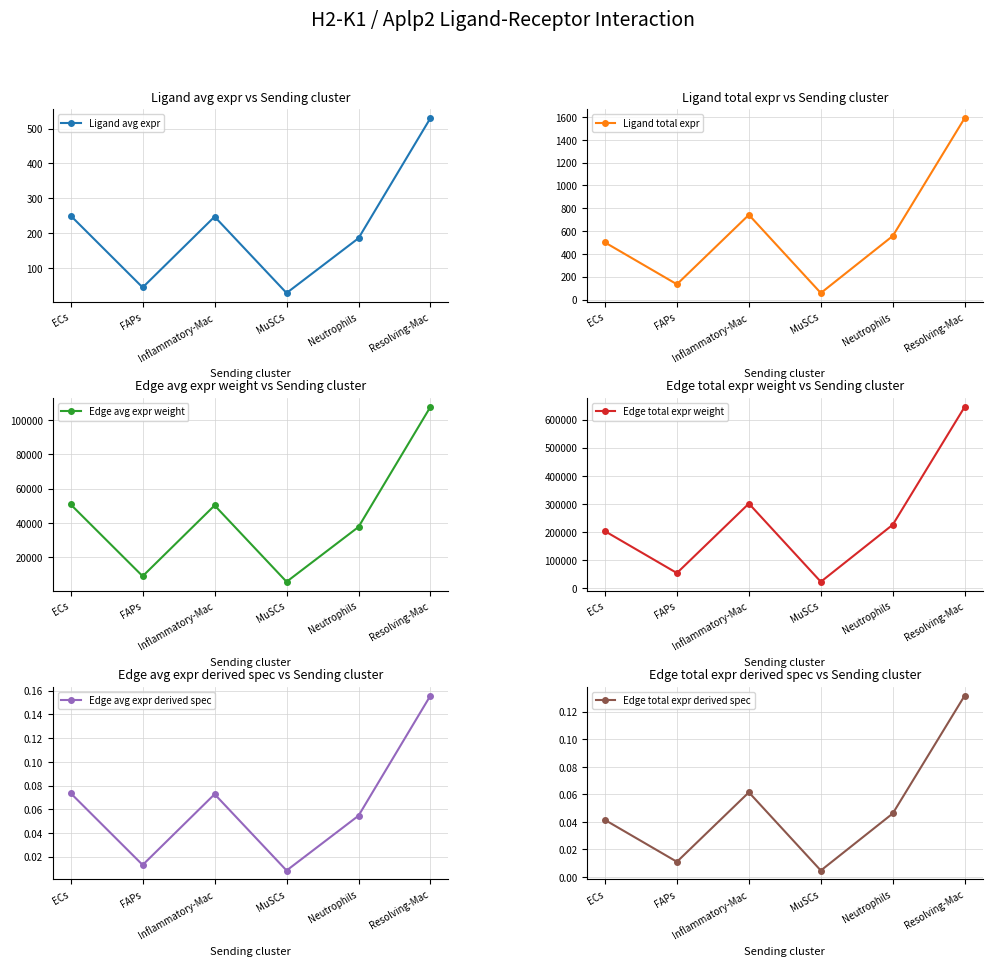

What is the label of the 4th point from the right?

Inflammatory-Mac